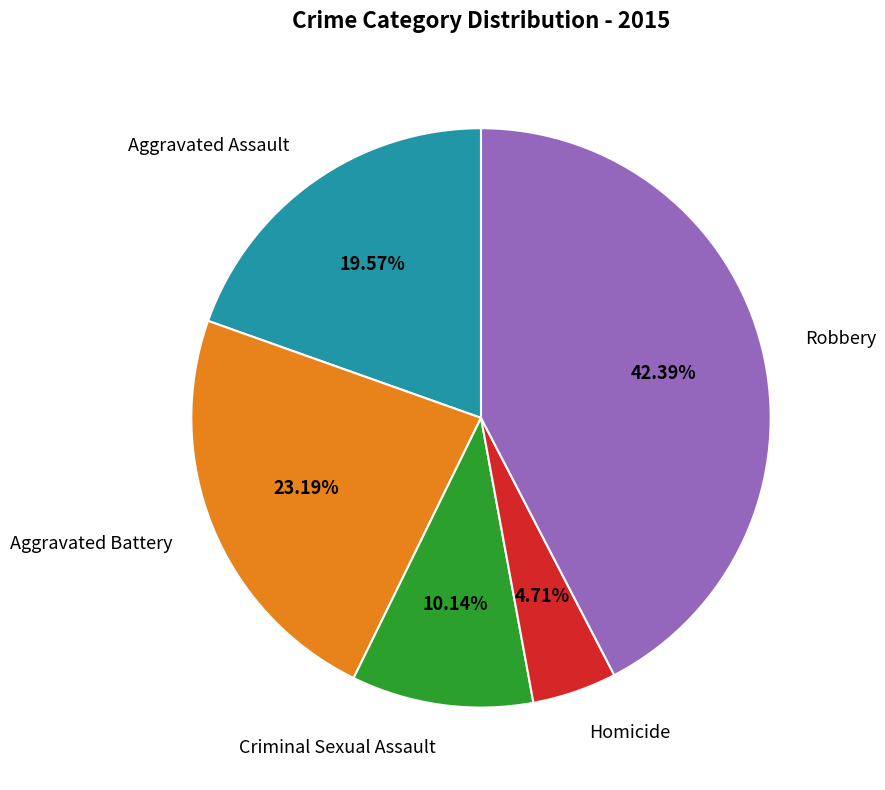

To the nearest percent, what is the difference between the largest and smallest slice percentages?

38%